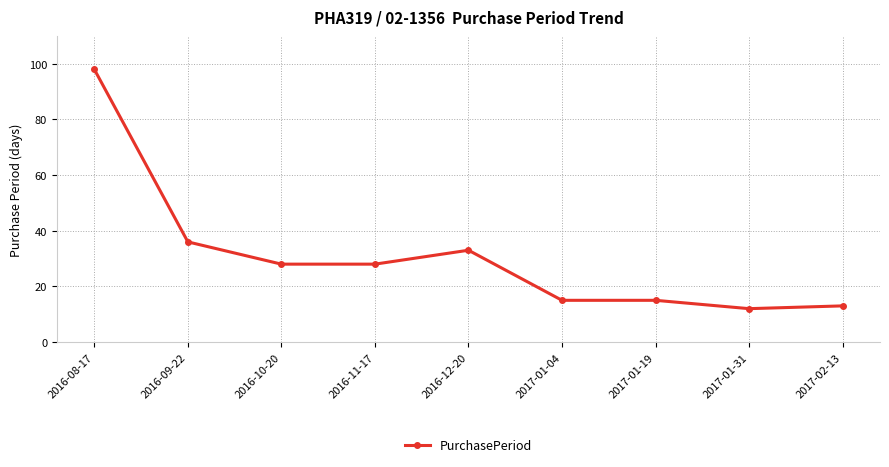

What is the ratio of the value at 2016-12-20 to the value at 2017-01-19?

2.2